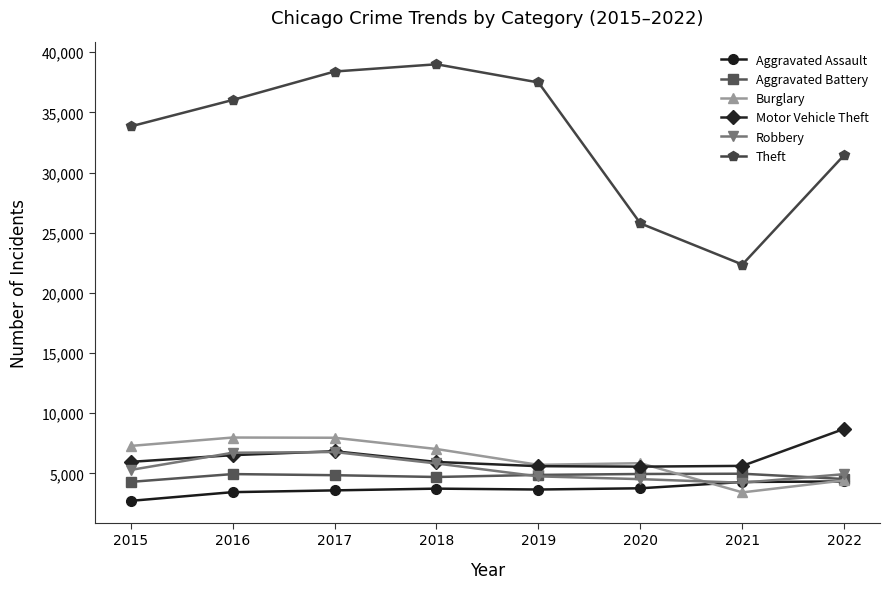

Count the number of data series in this chart.

6